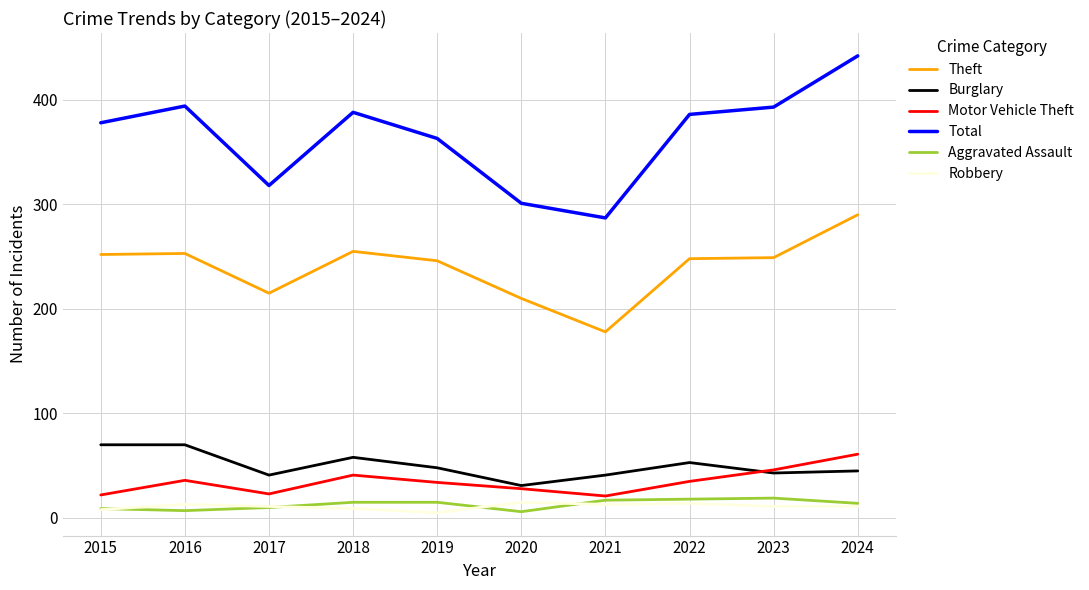

True or false: Burglary has a value of 43 at 2023.

True